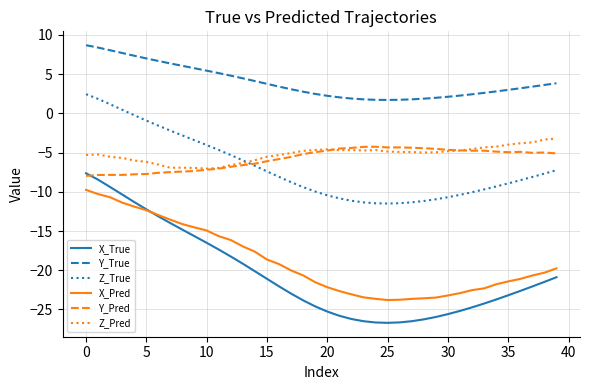

What are all the series names shown in the legend?

X_True, Y_True, Z_True, X_Pred, Y_Pred, Z_Pred